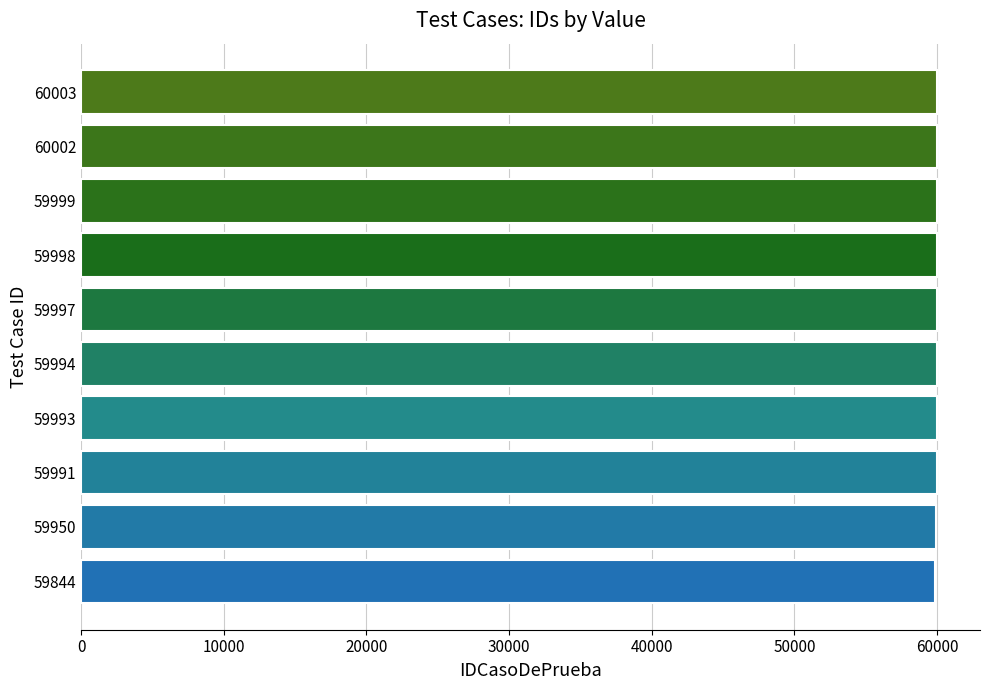

True or false: the data shows 59999 at 59999.

True